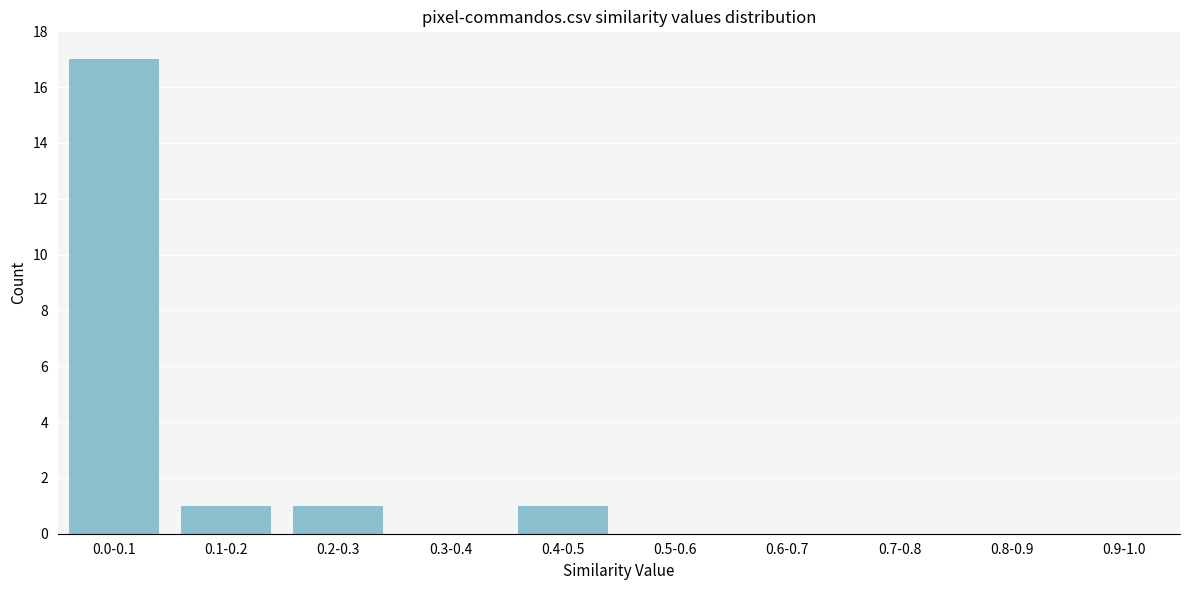

Reading left to right, list all the values displayed in this chart.

0.0-0.1=17	0.1-0.2=1	0.2-0.3=1	0.3-0.4=0	0.4-0.5=1	0.5-0.6=0	0.6-0.7=0	0.7-0.8=0	0.8-0.9=0	0.9-1.0=0